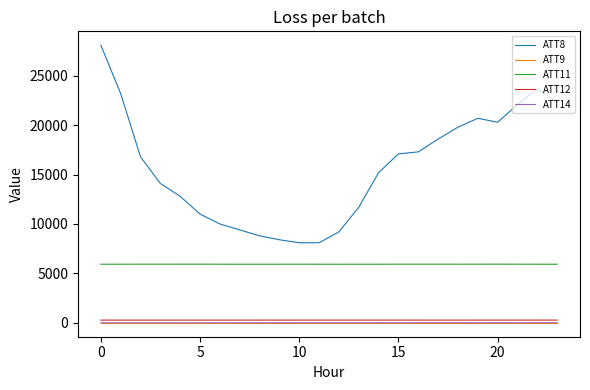

In ATT11, how many points are lower than both neighbors (excluding endpoints)?

3